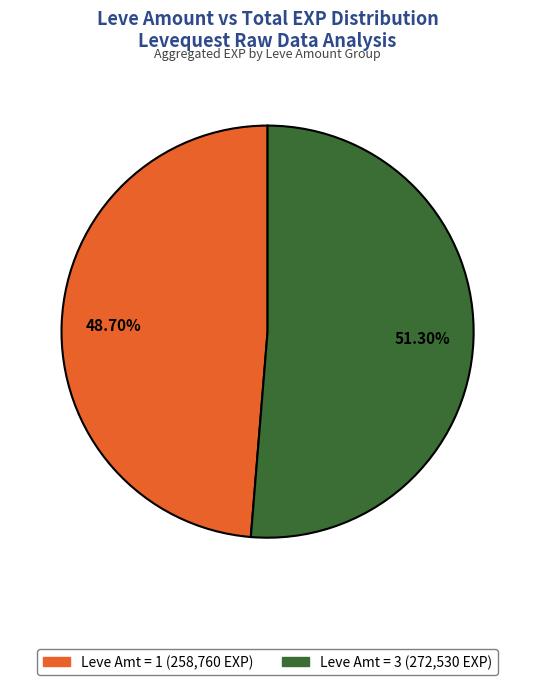

Is there any slice that represents more than half of the pie?

Yes